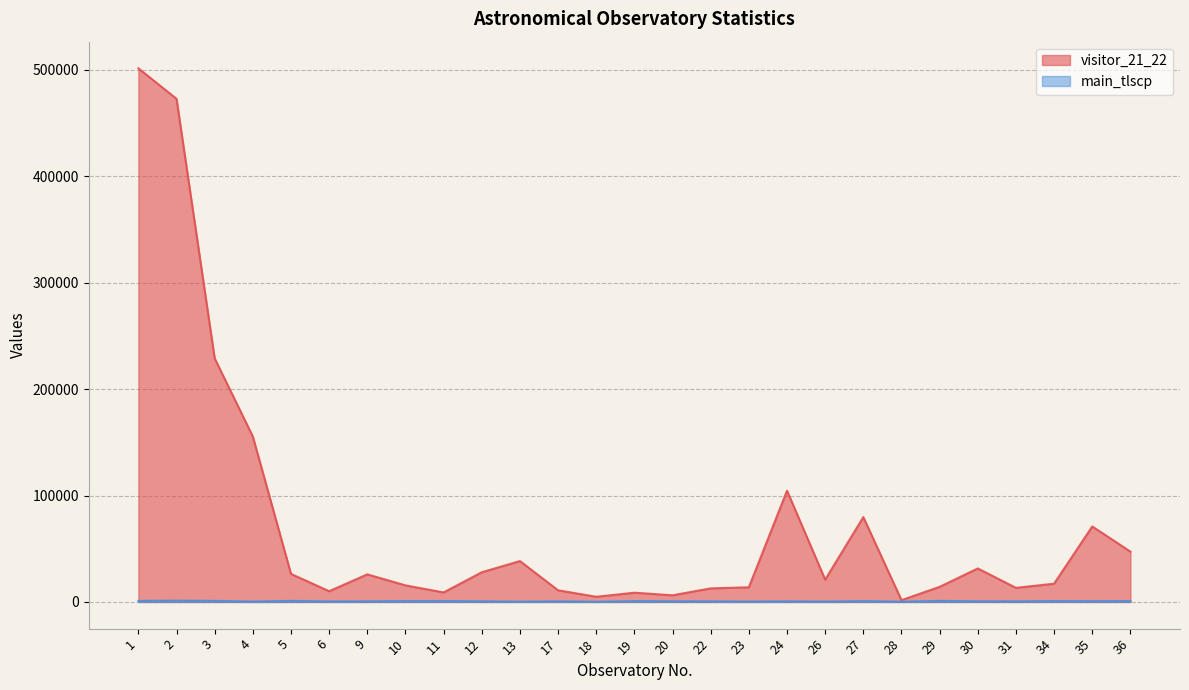

The value of visitor_21_22 at 26 is 20976. True or false?

True